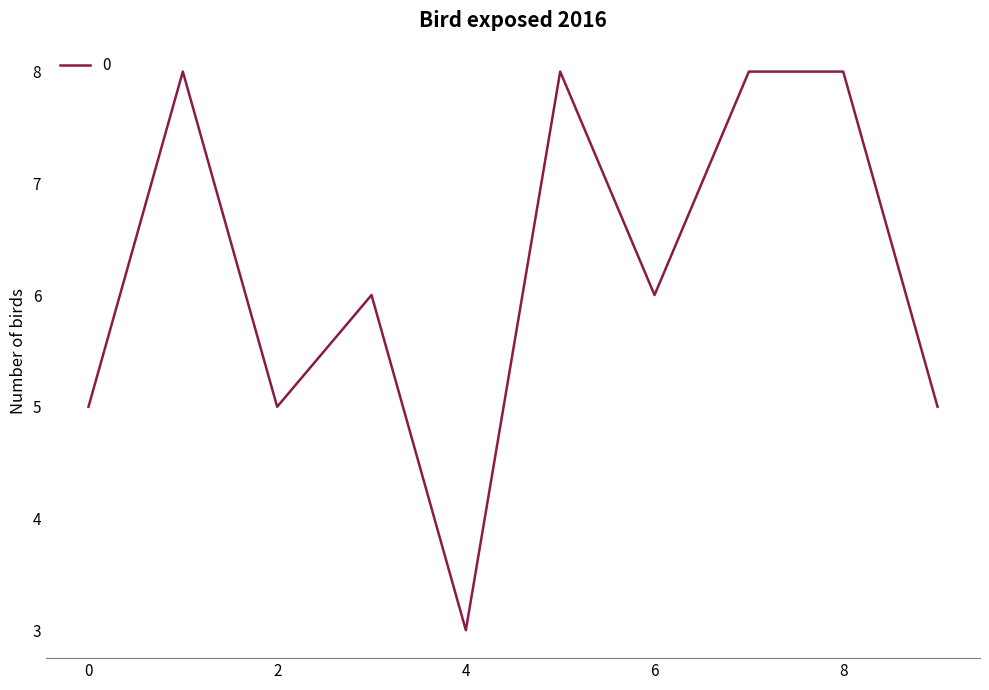

What is the greatest value displayed?

8